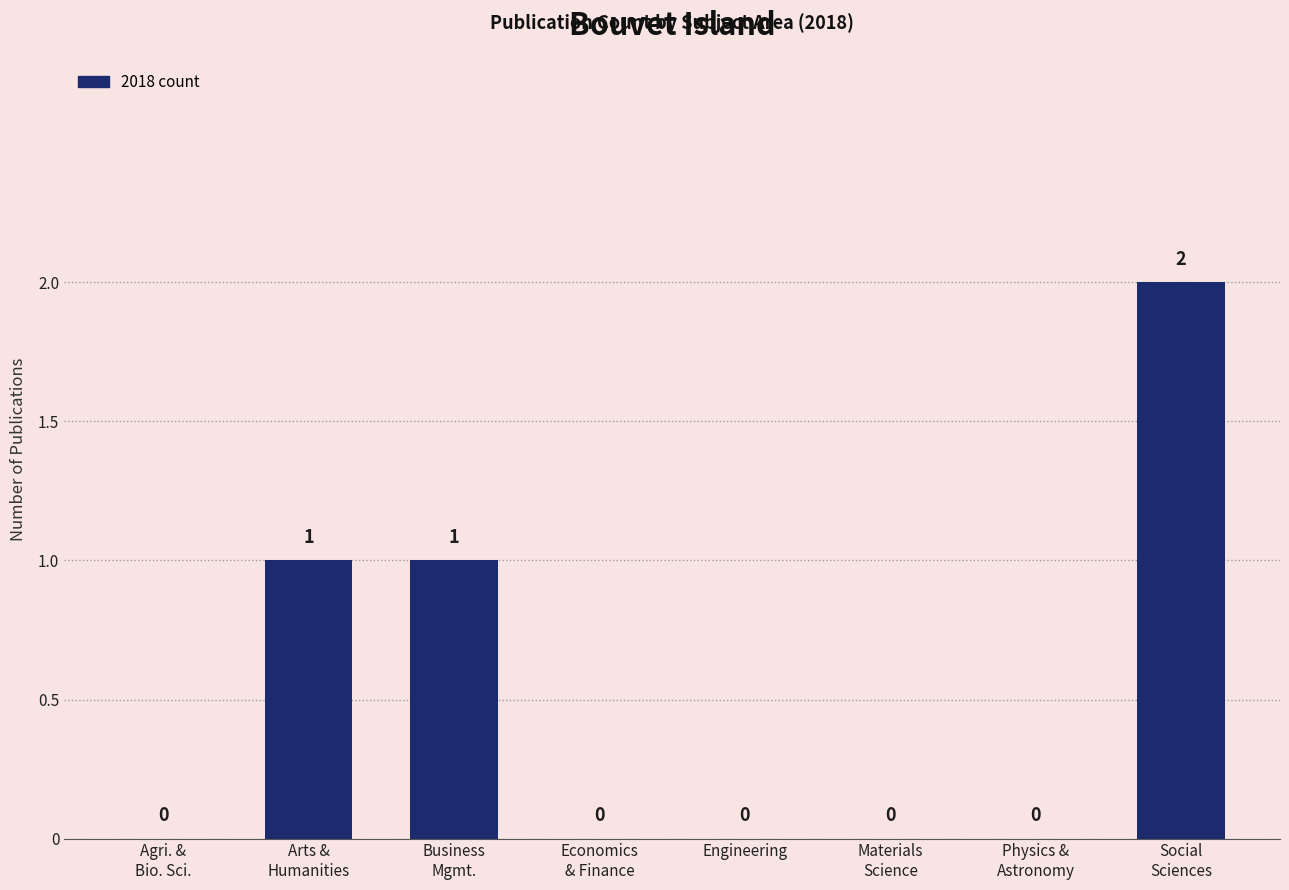

How many series are shown in this chart?

1